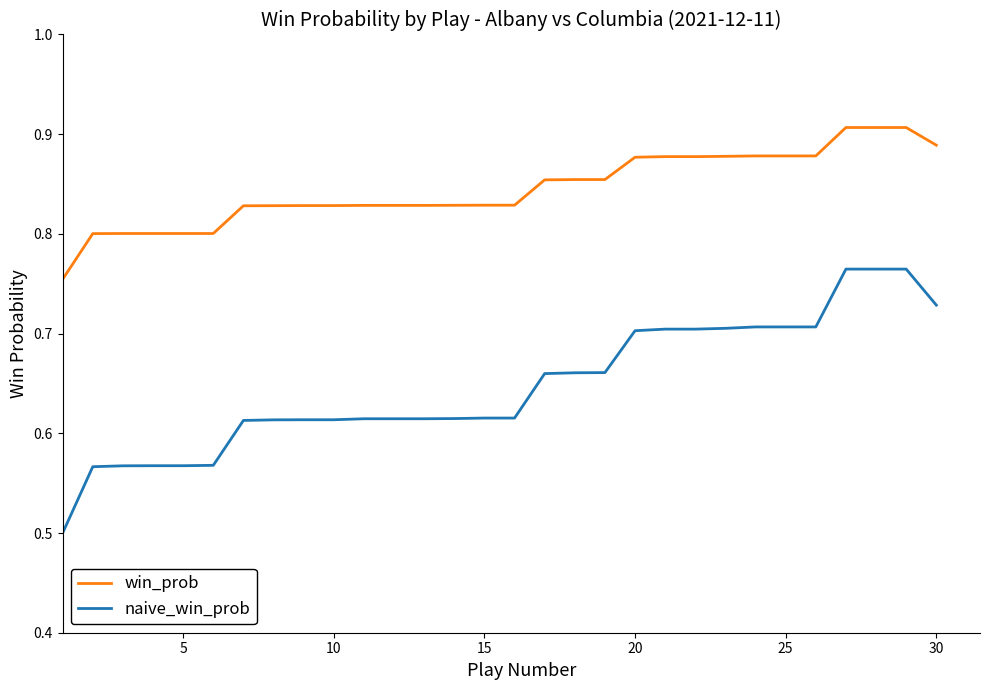

Which series has the largest range (max minus min)?

naive_win_prob